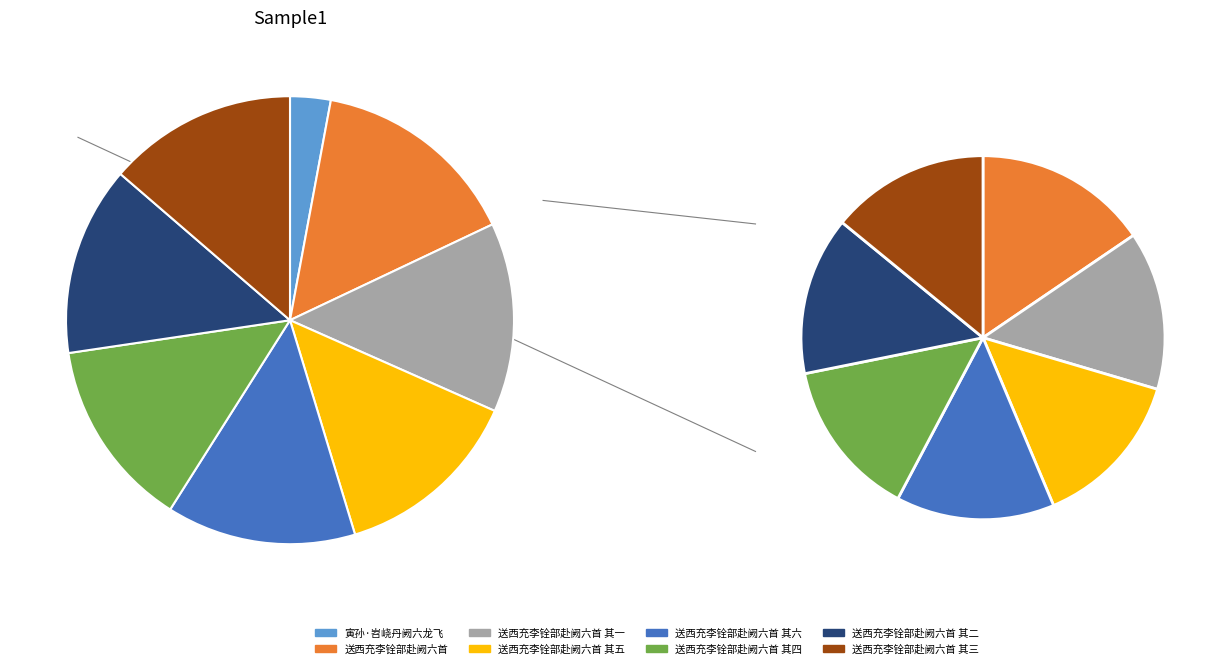

Is there any slice that represents more than half of the pie?

No